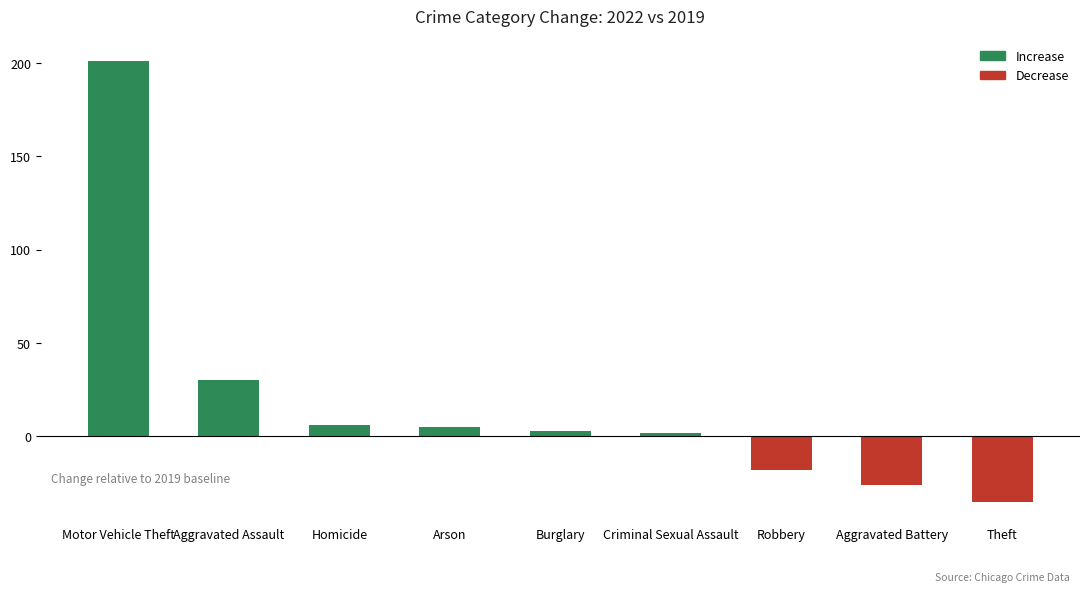

What is the difference between the maximum and minimum values?

236